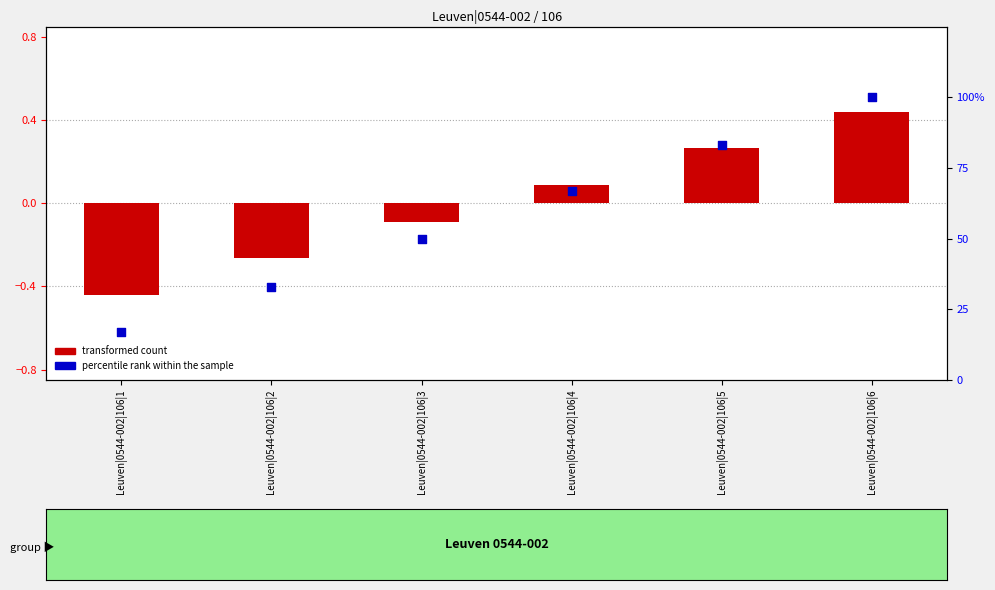

What are all the series names shown in the legend?

transformed count, percentile rank within the sample